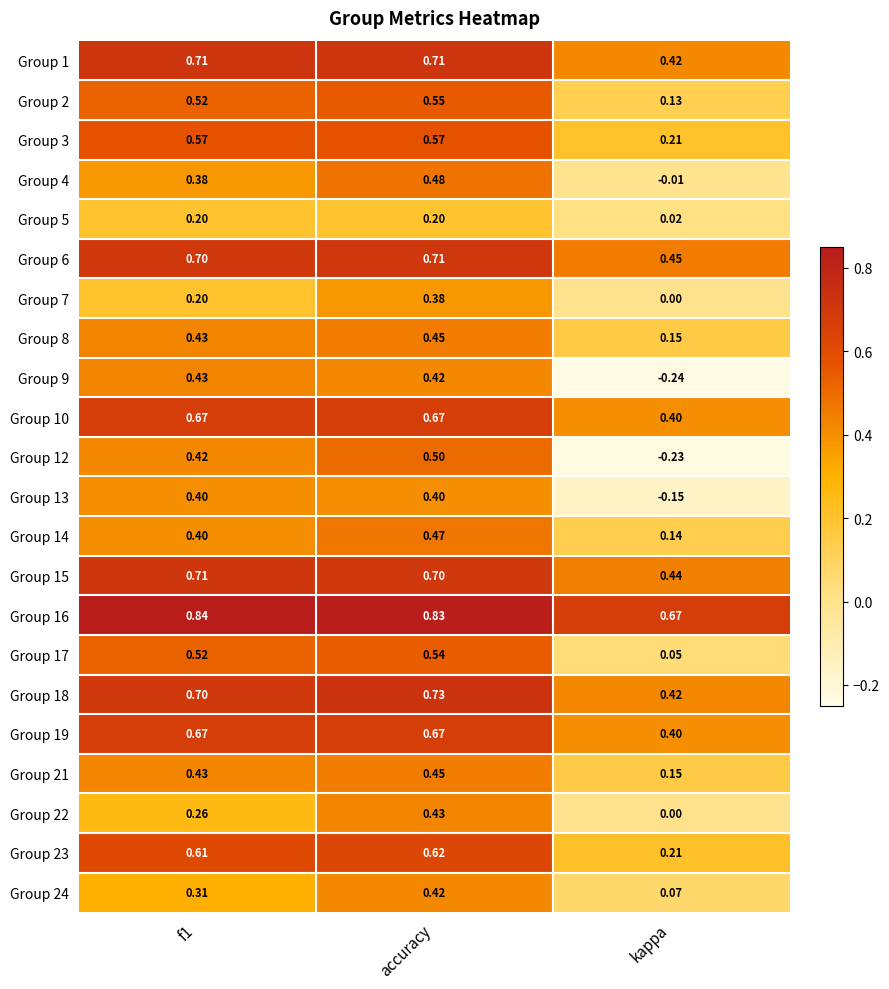

At which label is Group 13 closest to 0?

kappa